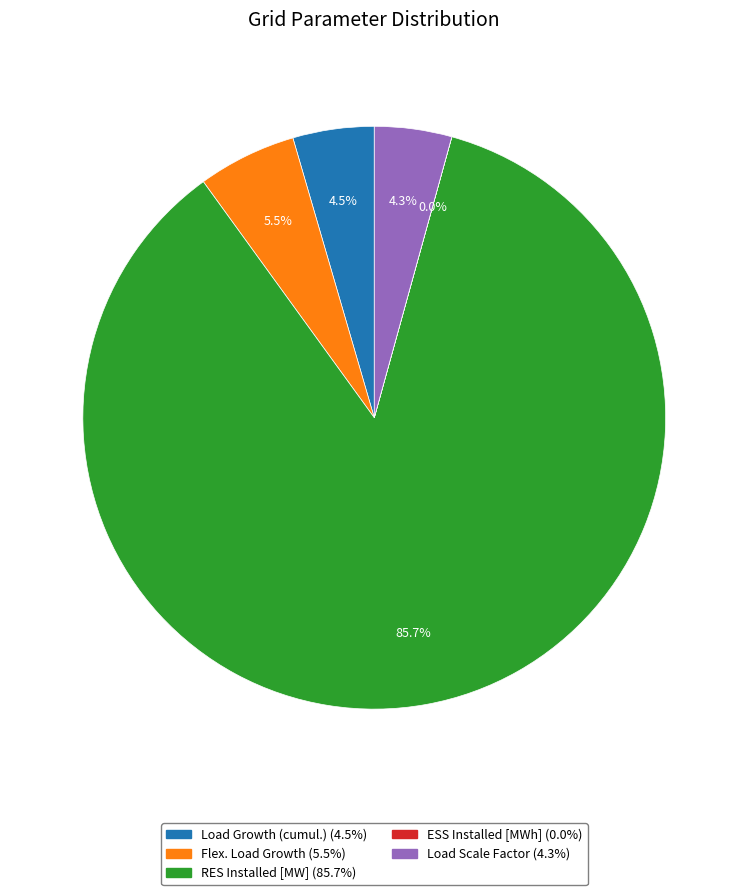

Which slice is the largest?

RES Installed [MW]